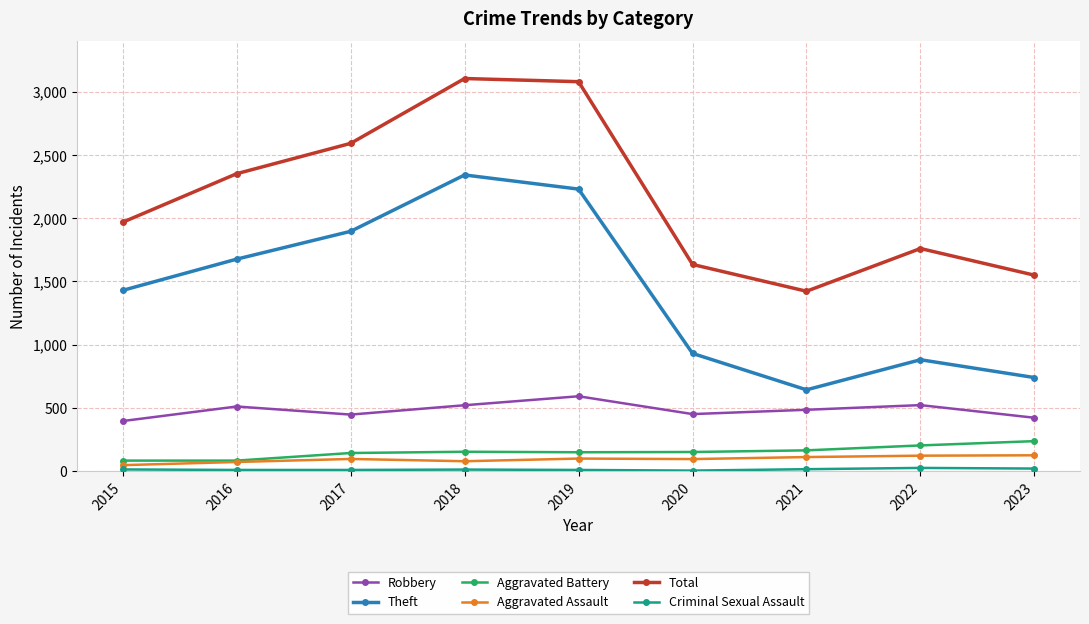

How many series are shown in this chart?

6